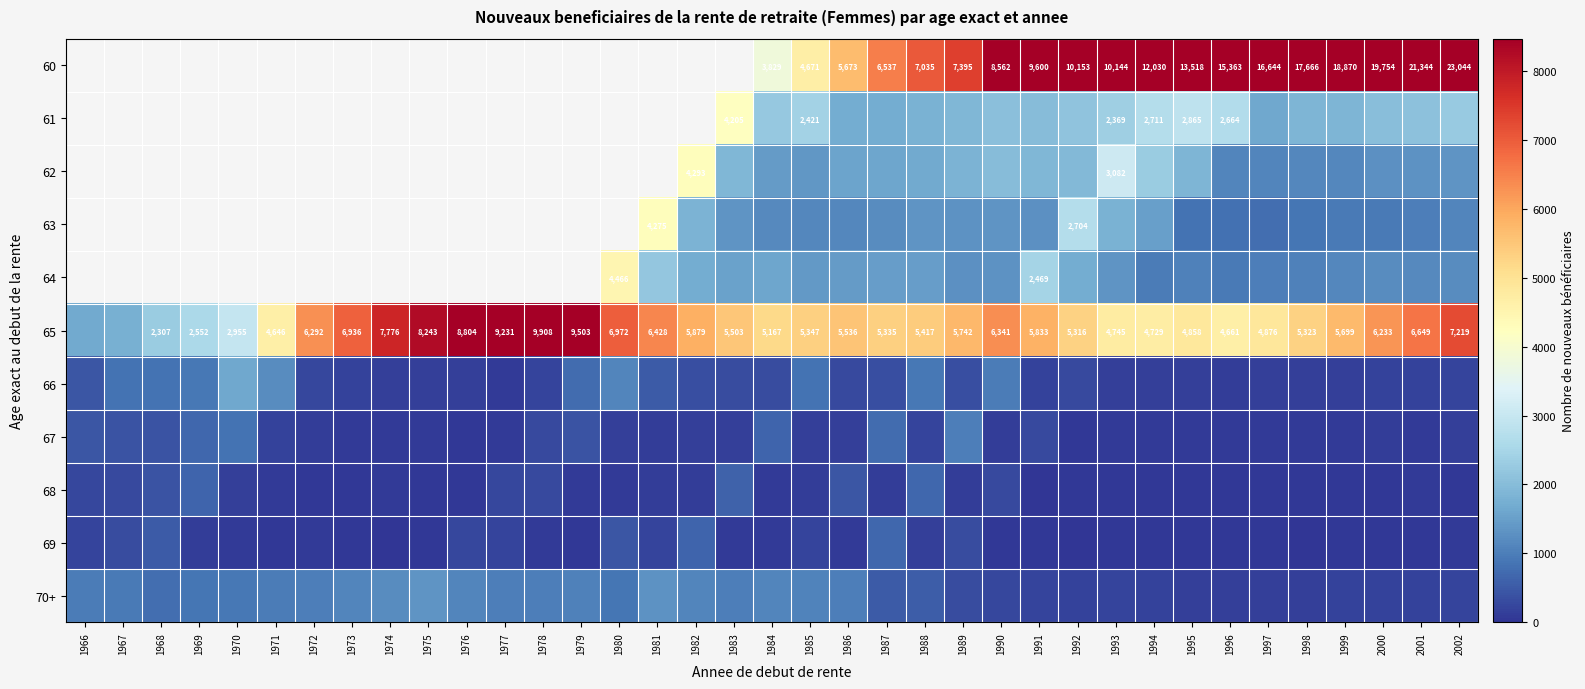

What is the total value across all series at 1988?

21181.0